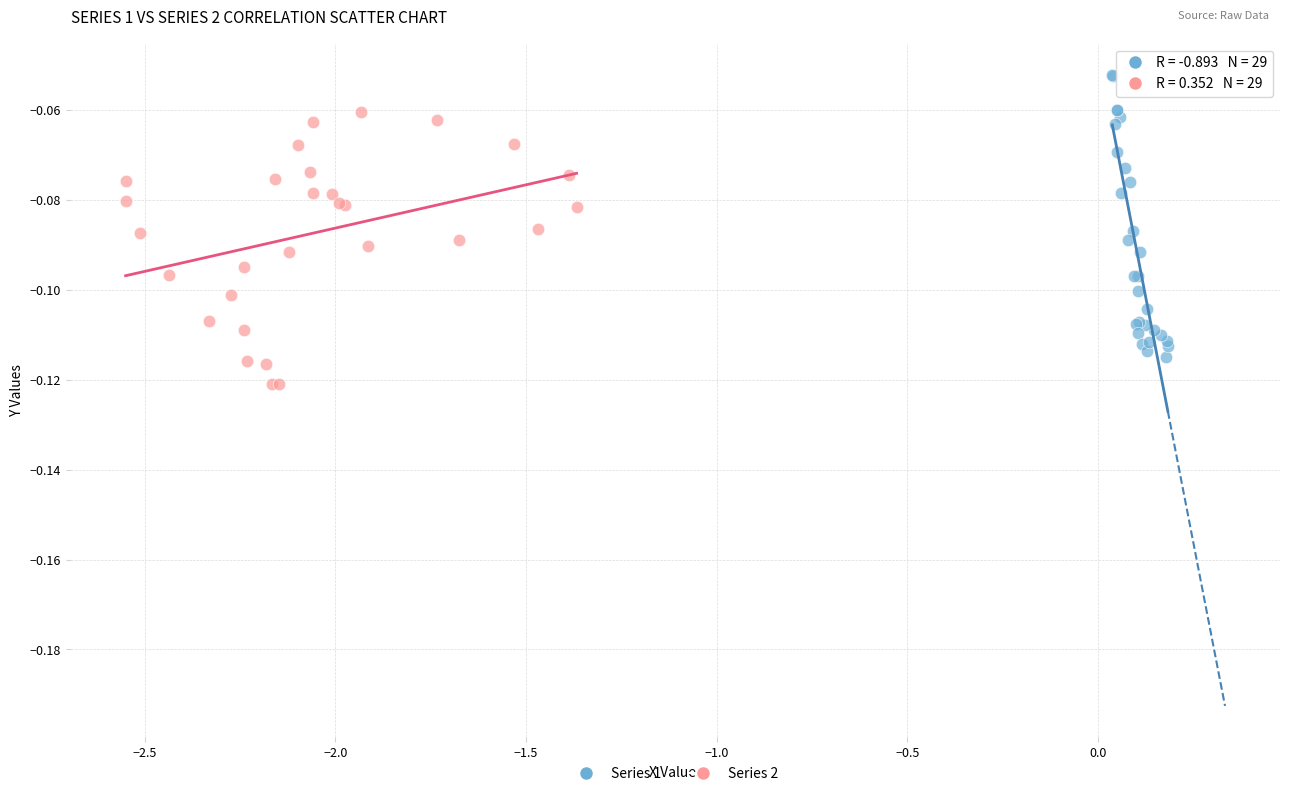

Which series has the widest spread of Y values?

Series 1